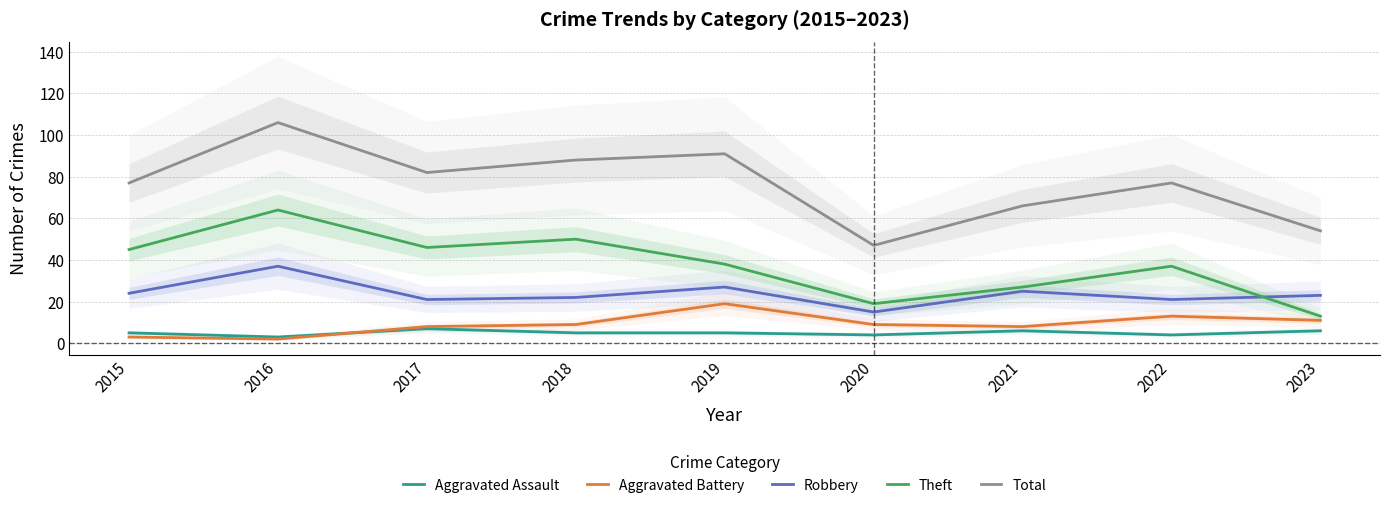

Rank the categories by Aggravated Battery value from highest to lowest.

2019, 2022, 2023, 2018, 2020, 2017, 2021, 2015, 2016